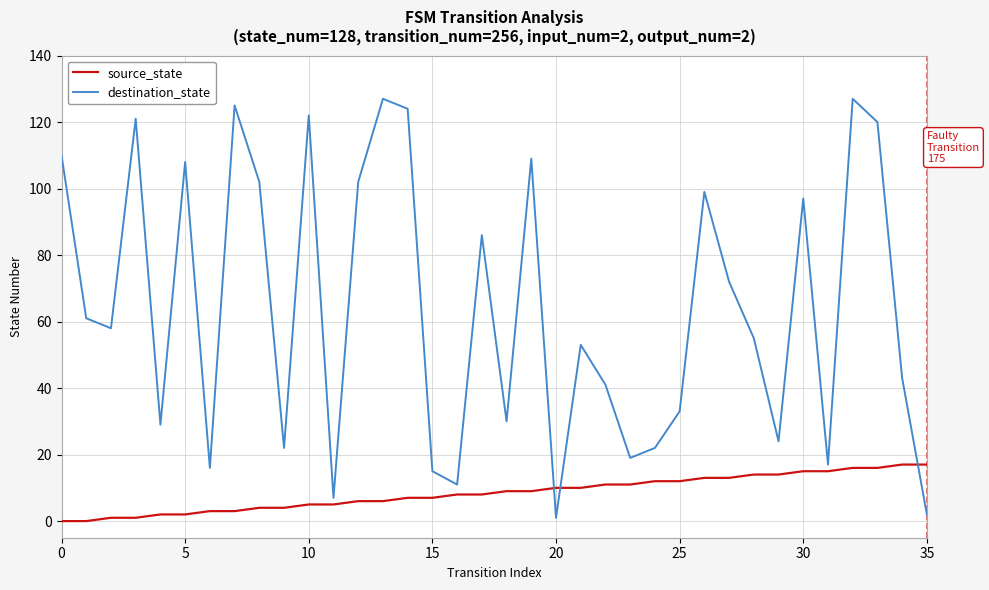

Which series has the largest range (max minus min)?

destination_state